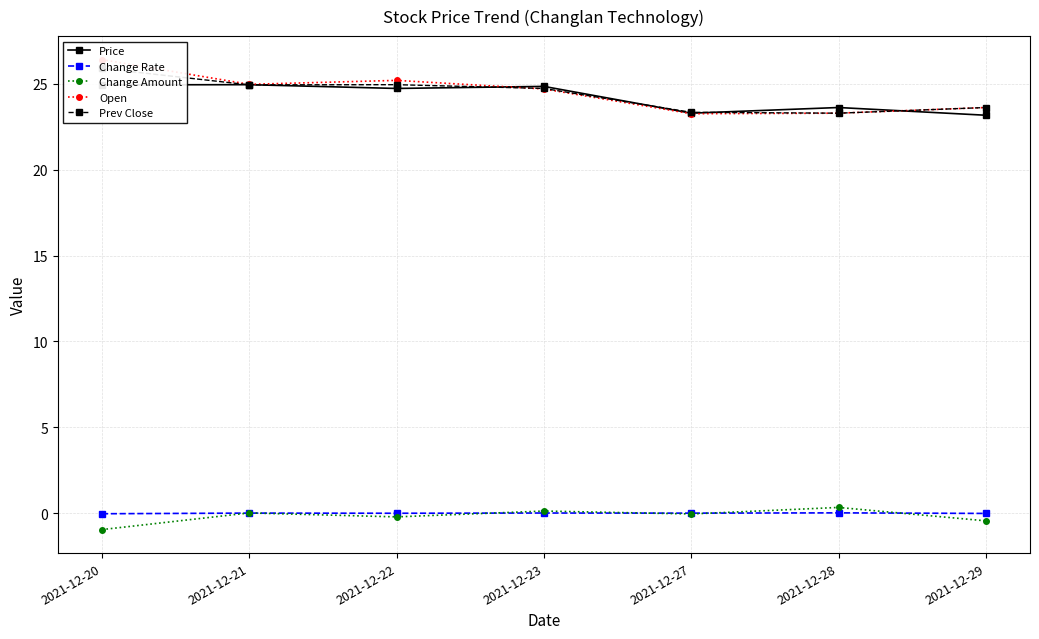

The Prev Close series shows 23.6 at 2021-12-29. True or false?

True